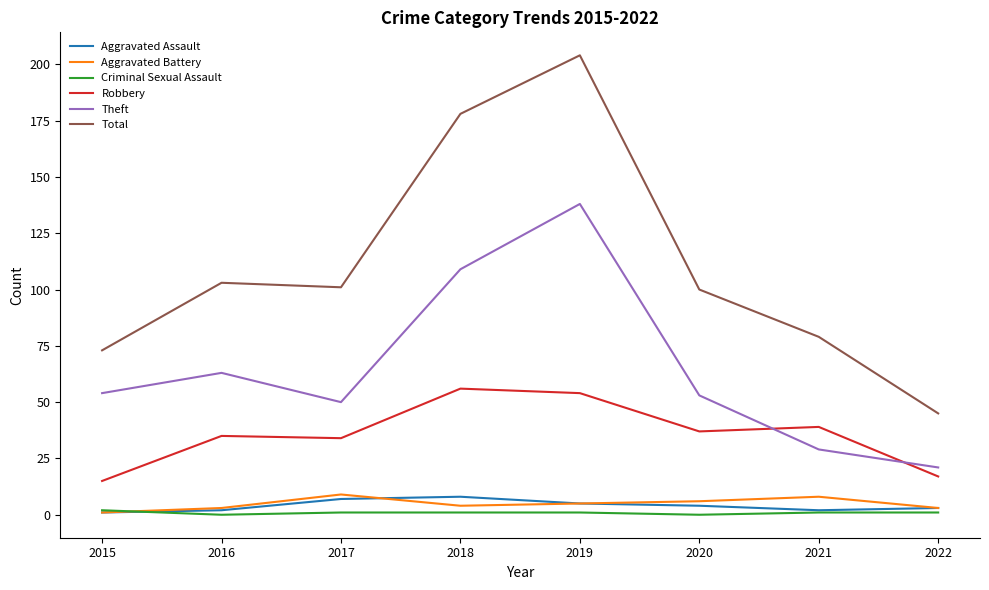

What is the difference between the second highest and second lowest values in the Total series?

105